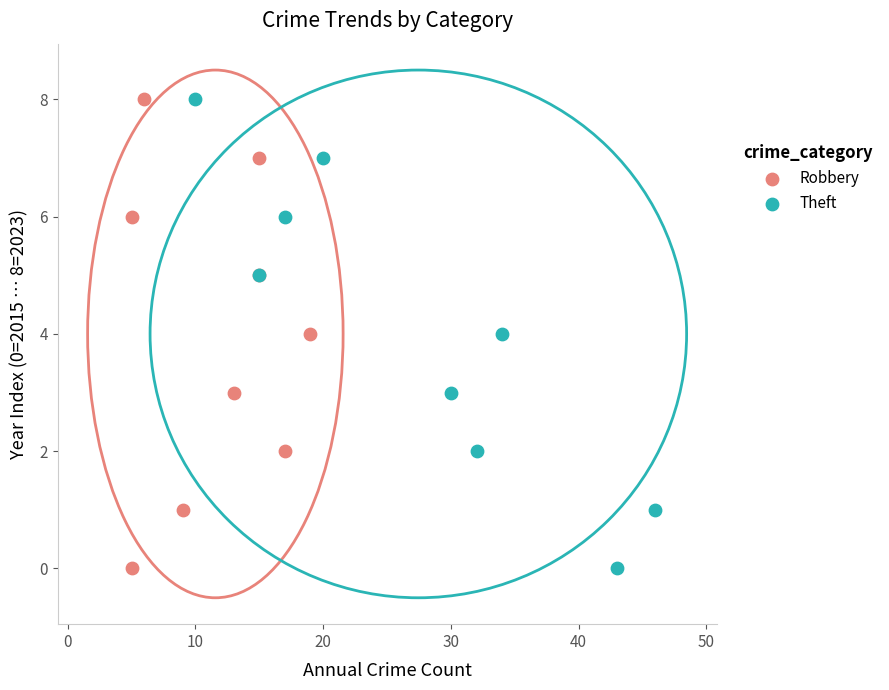

What are all the series names shown in the legend?

Robbery, Theft